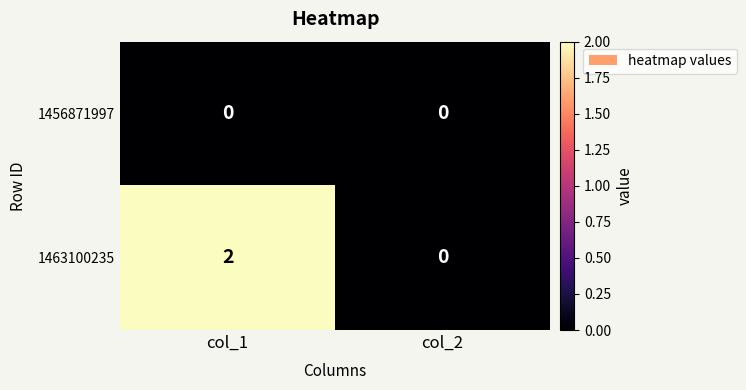

Which category has the highest value across all series?

col_1